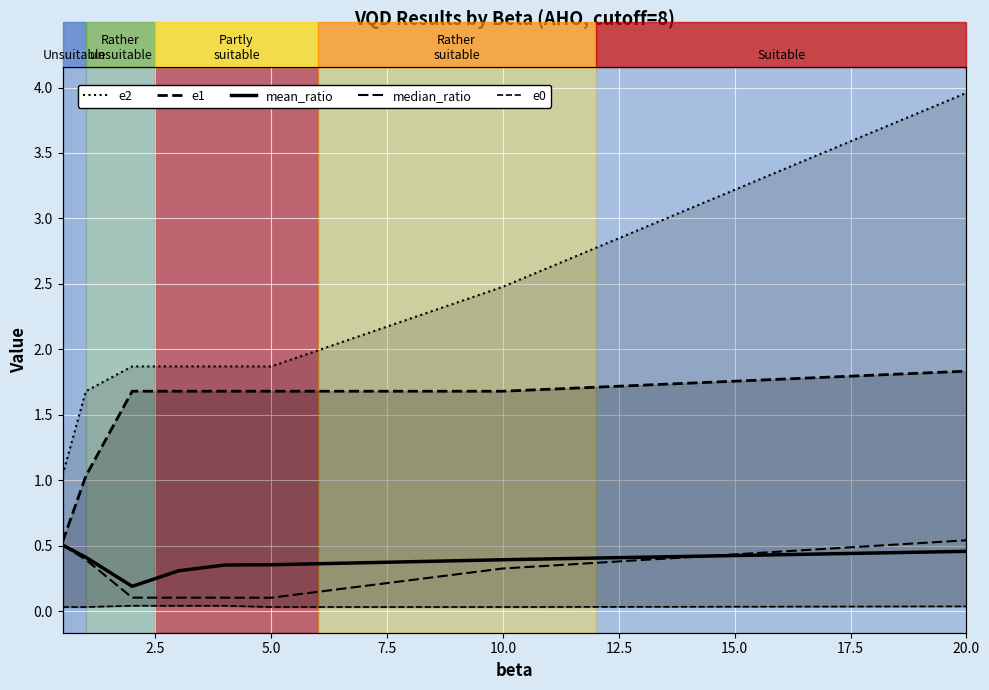

Between 10.0 and 15.0, which series saw the biggest shift?

e2